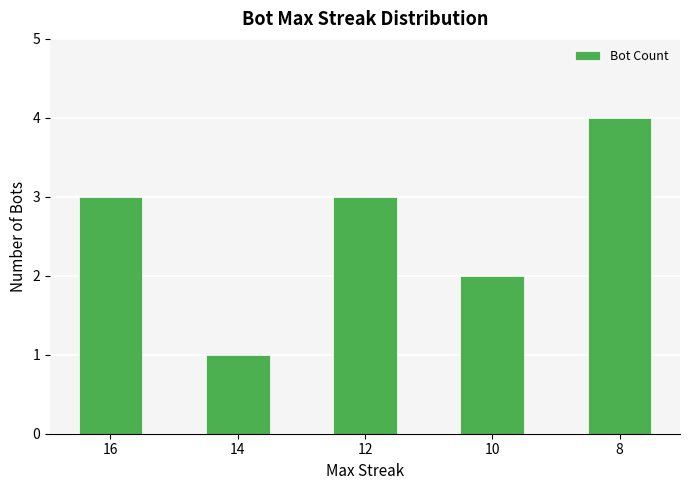

Which has a higher value, 12 or 8?

8